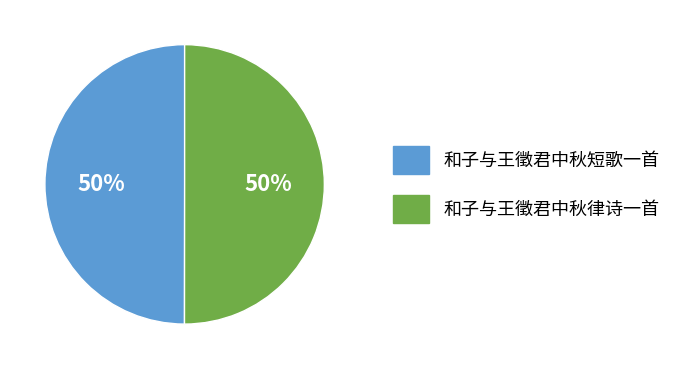

To the nearest percent, what is the average slice percentage?

50%